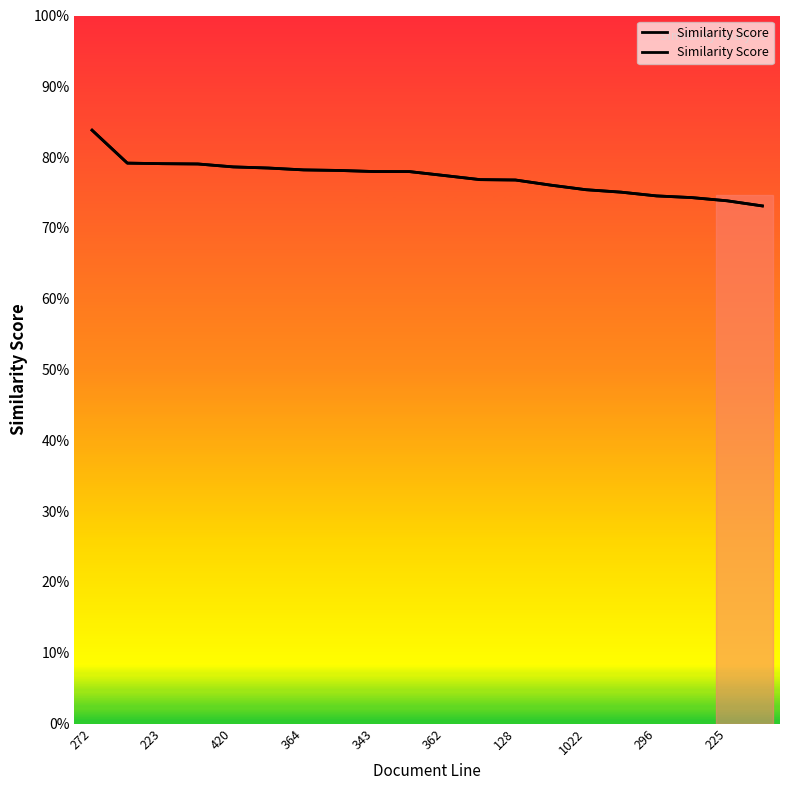

Between 128 and 1022, which is larger?

128